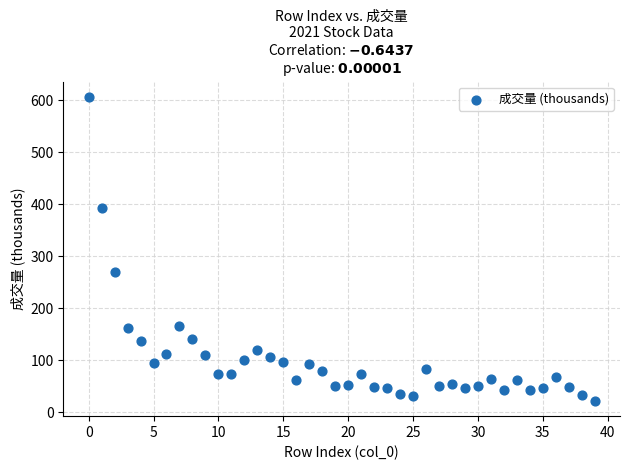

What Y value in the scatter plot is closest to 314?

269.9